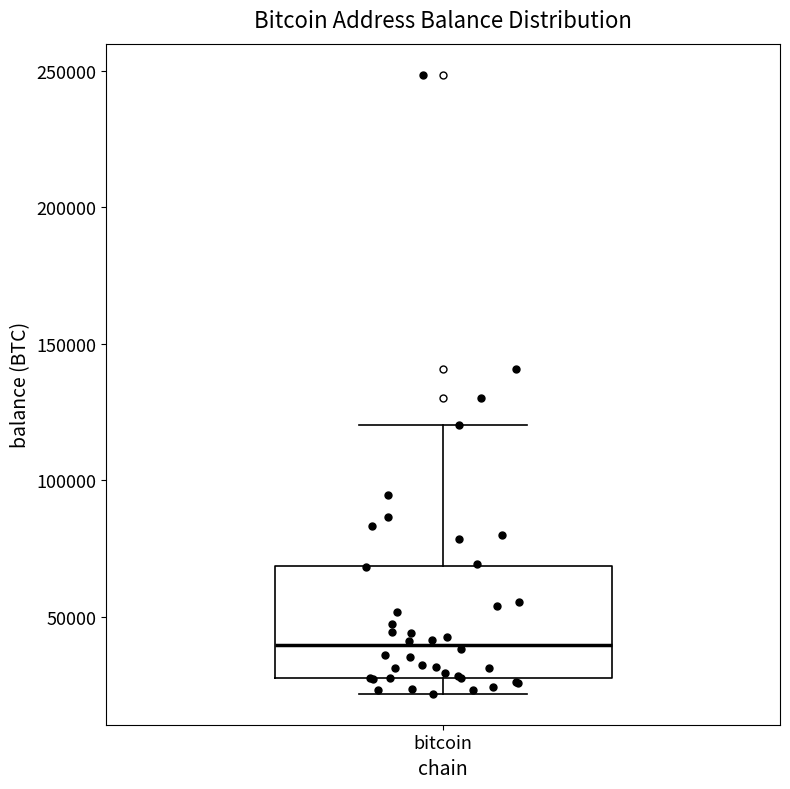

Where does the upper whisker of the box for bitcoin end on the y-axis? The values are not printed on the chart, so give them approximately, as read against the axis.

120000